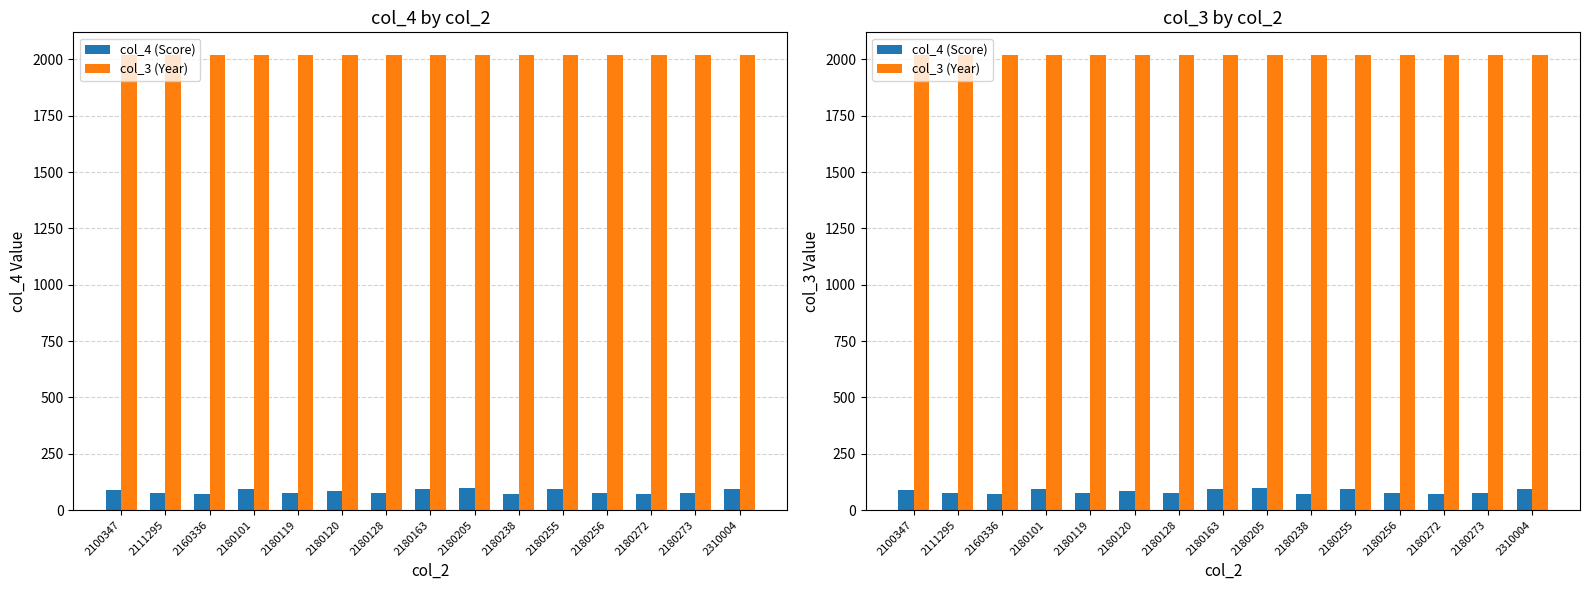

What is the sum of the col_4 (Score) values at 2180163 and 2100347?

179.9